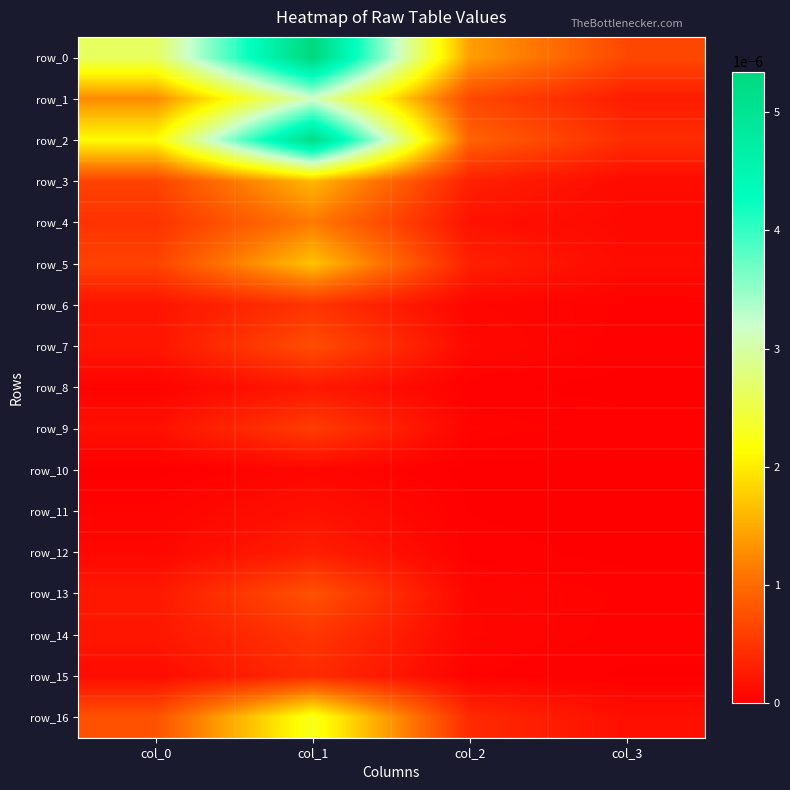

How many values in row_8 are above zero?

3